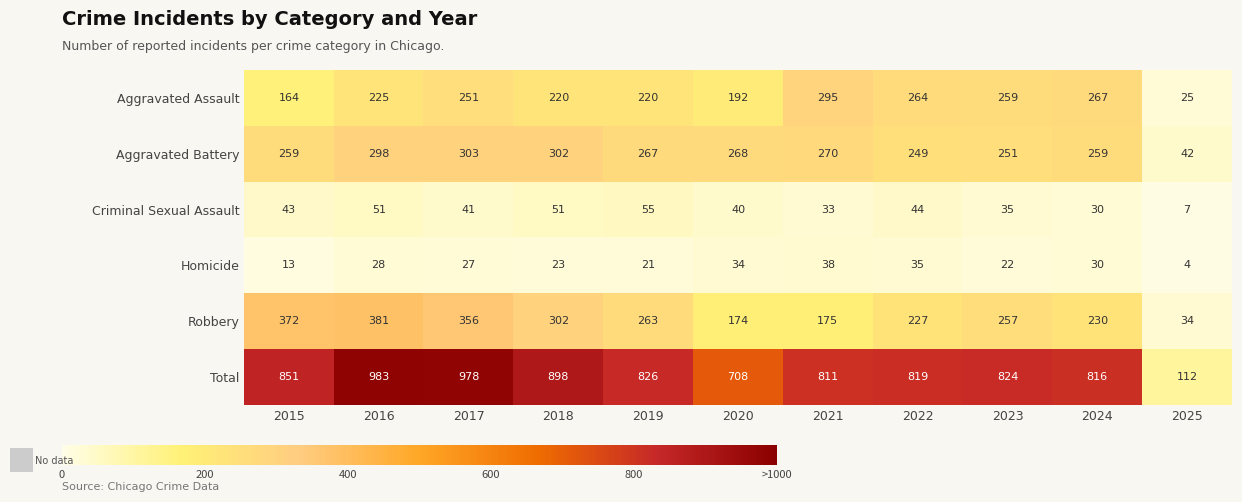

Count the number of categories in the chart.

11